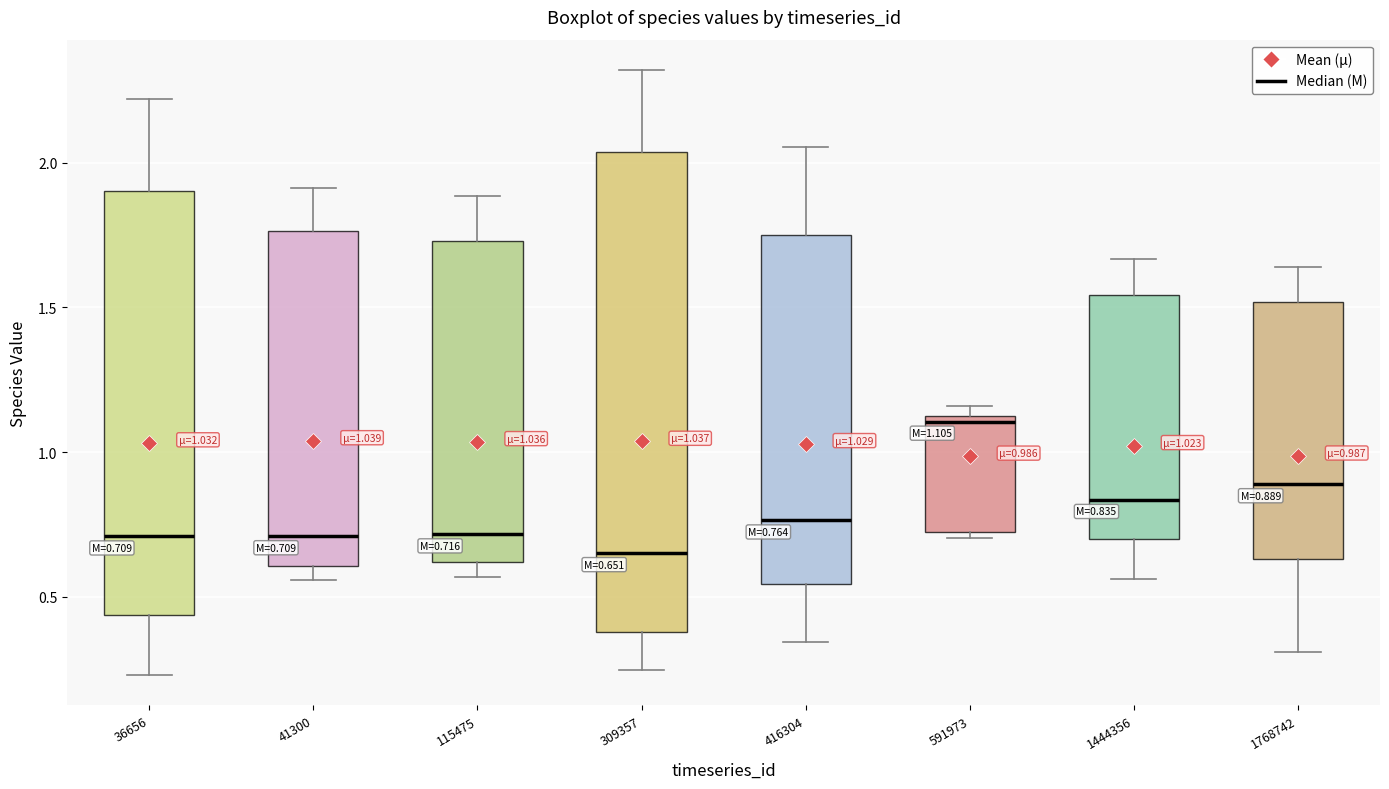

Which box's median line is the highest?

591973